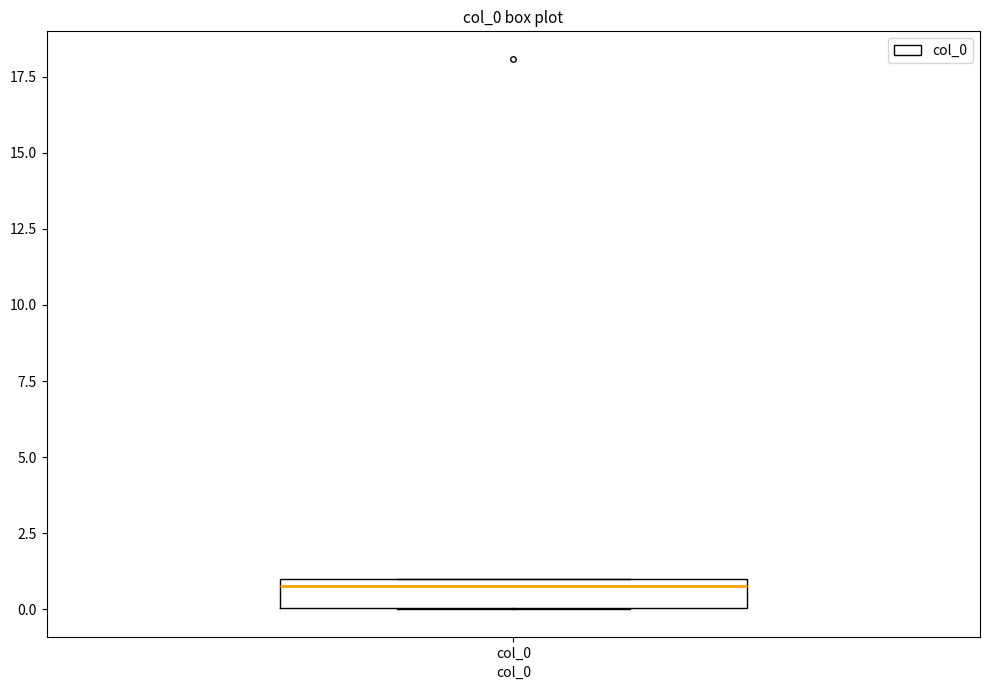

Read this box plot against the y-axis: the position of the median line, the range covered by the box, and the ends of both whiskers. The values are not printed on the chart, so give them approximately, as read against the axis.

median 1 (just below the box's upper edge), box 0 to 1, whiskers 0 to 1